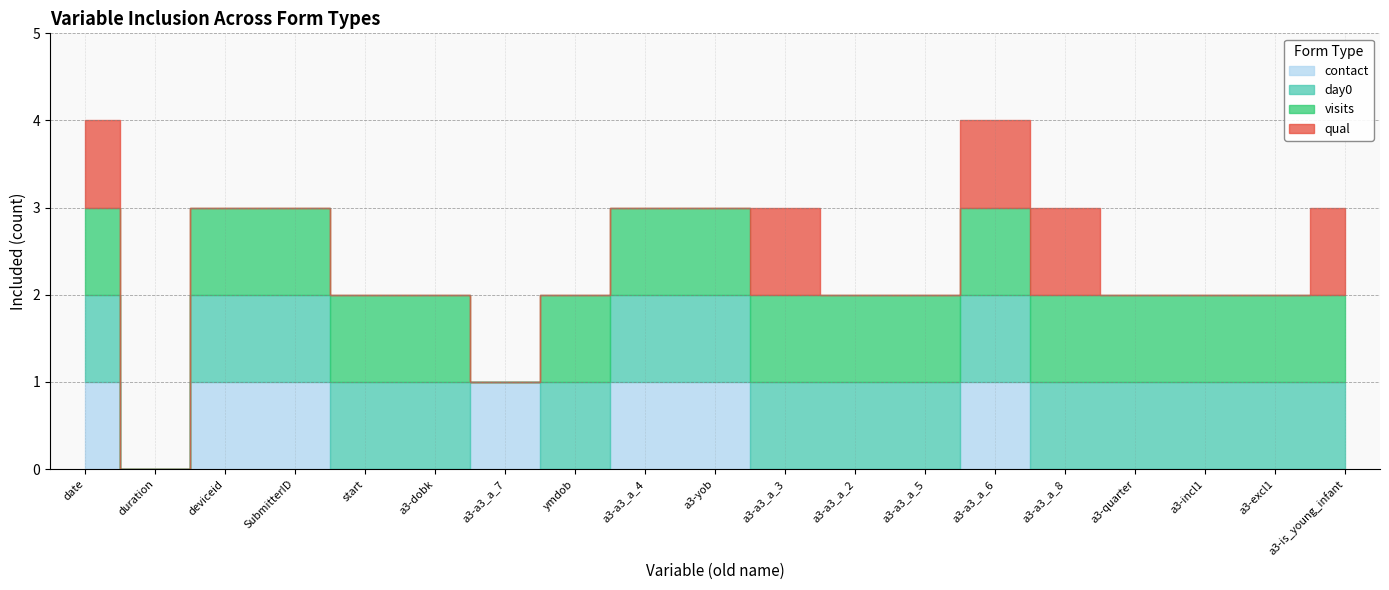

Reading left to right, what are all the values shown in this chart?

contact: 1	0	1	1	0	0	1	0	1	1	0	0	0	1	0	0	0	0	0
day0: 1	0	1	1	1	1	0	1	1	1	1	1	1	1	1	1	1	1	1
visits: 1	0	1	1	1	1	0	1	1	1	1	1	1	1	1	1	1	1	1
qual: 1	0	0	0	0	0	0	0	0	0	1	0	0	1	1	0	0	0	1